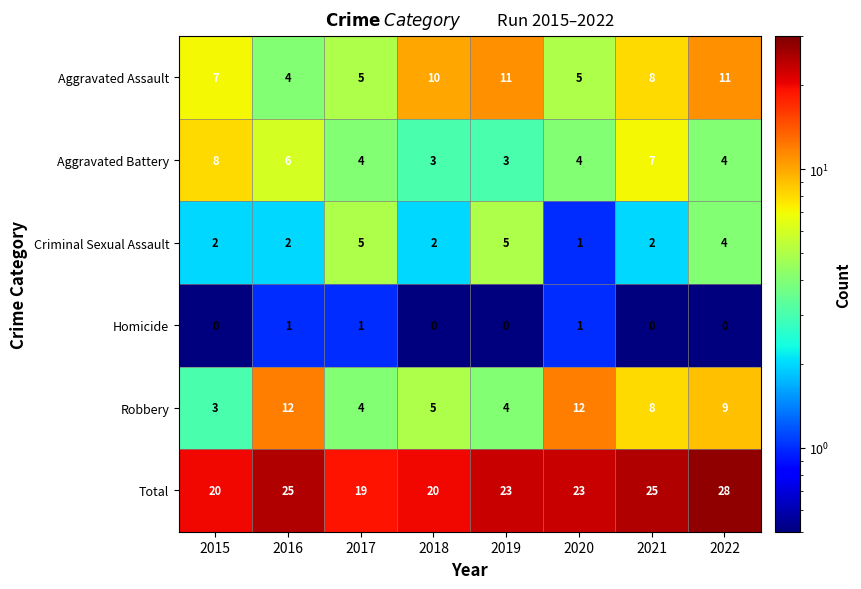

The Robbery series shows 7 at 2018. True or false?

False